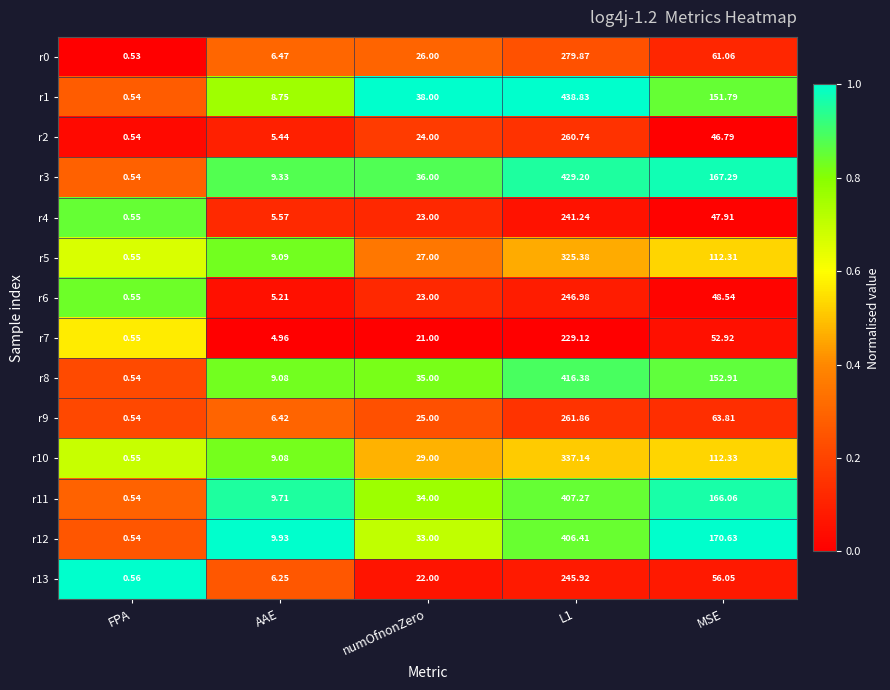

Count the number of data series in this chart.

14